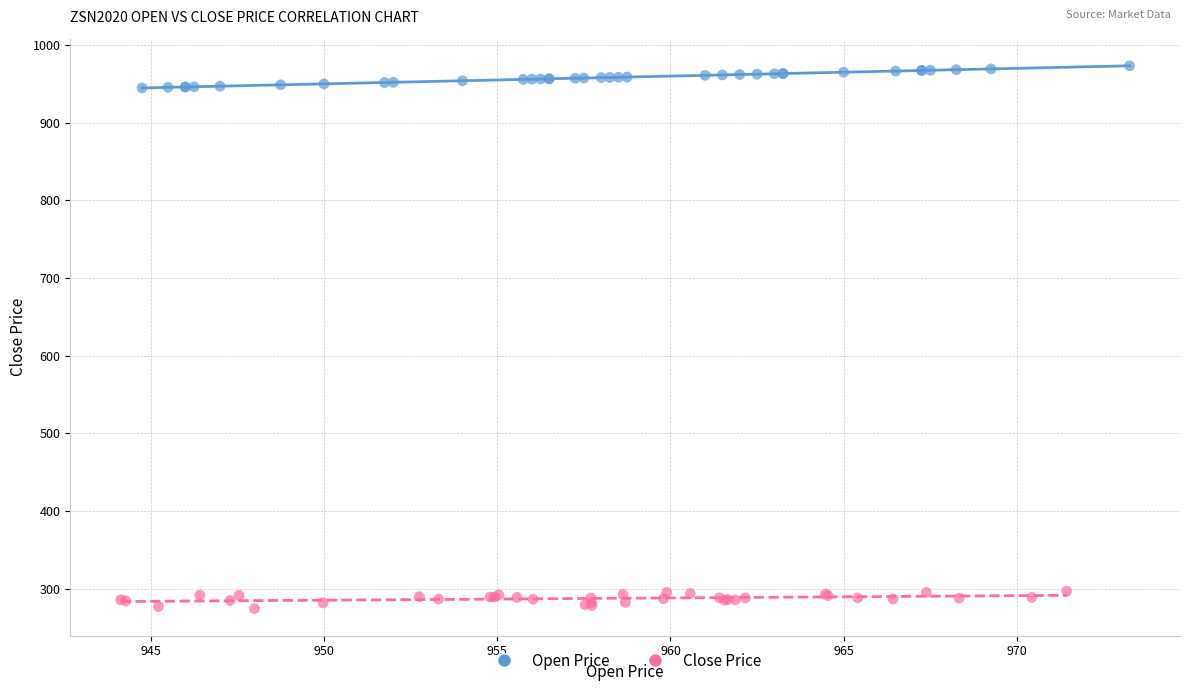

Which series reaches the minimum Y coordinate?

Close Price